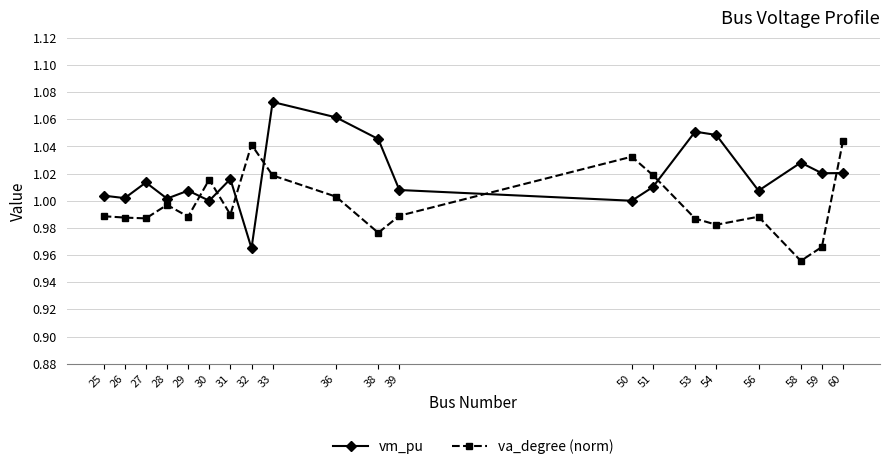

Which series has the widest spread of values?

vm_pu